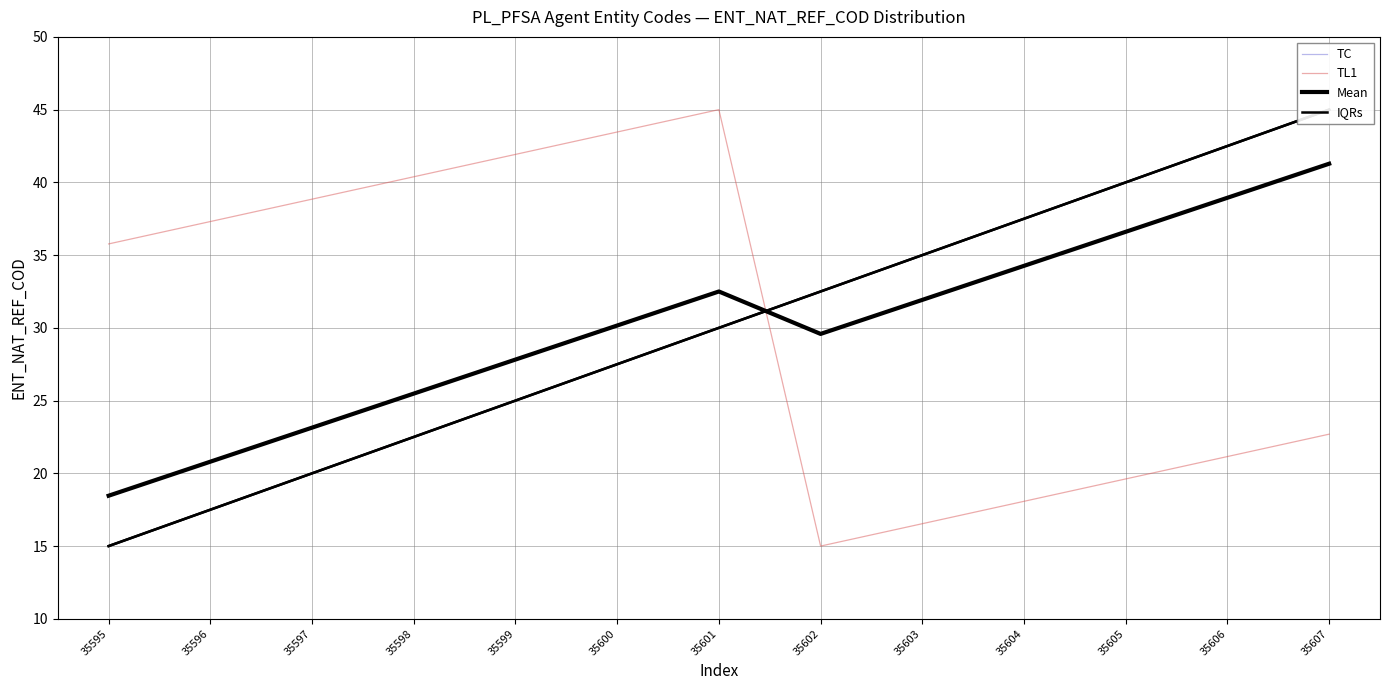

What is the difference between the highest and lowest values at 35602?

2.9